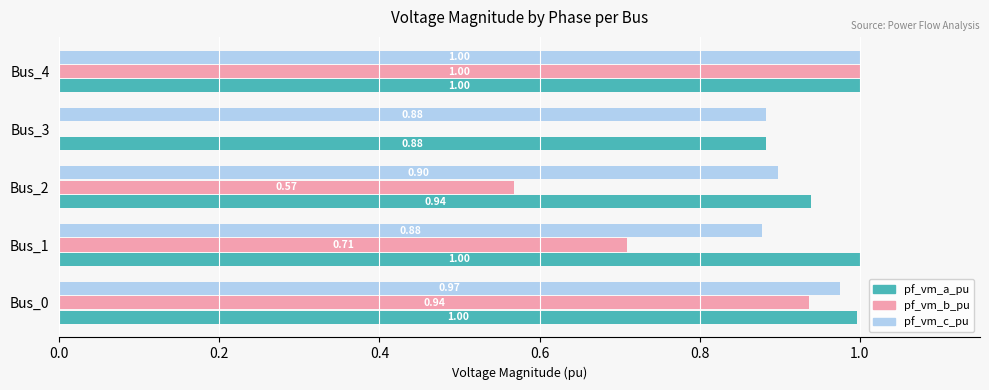

Which series has the largest total across all categories?

pf_vm_a_pu